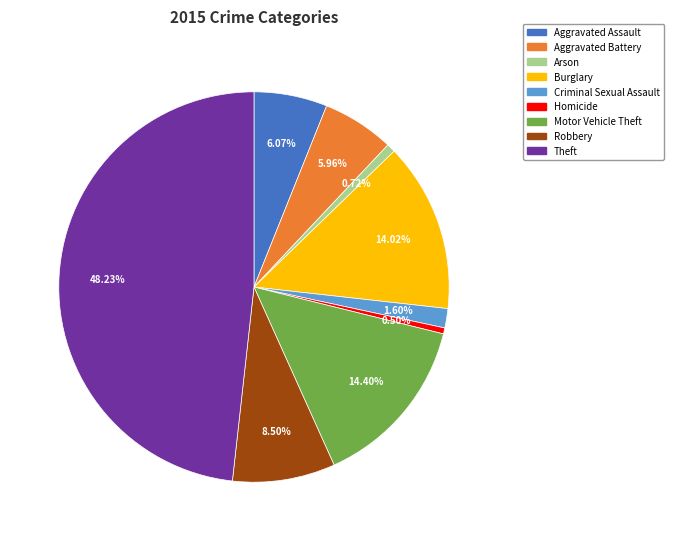

The Arson slice represents 1% of the pie. True or false?

True